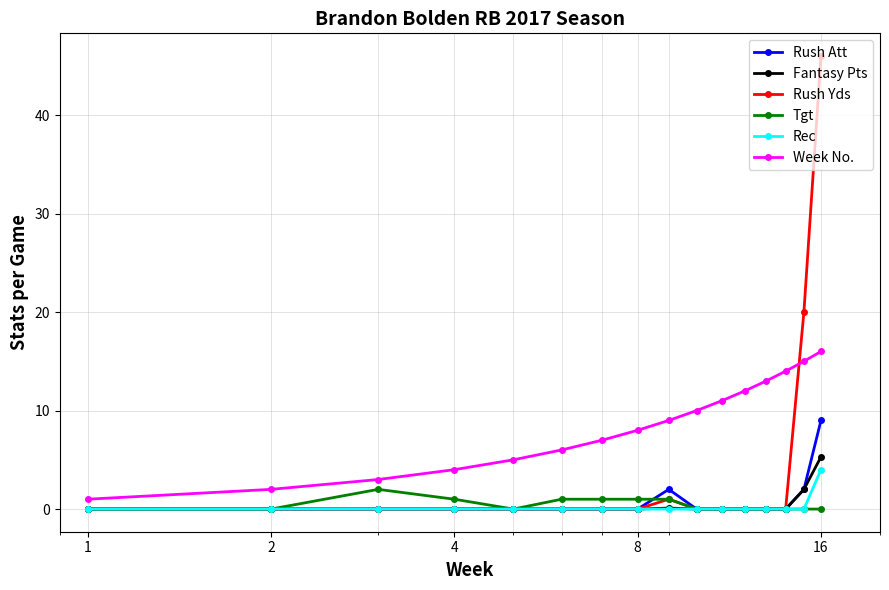

Which series has the largest total across all categories?

Week No.